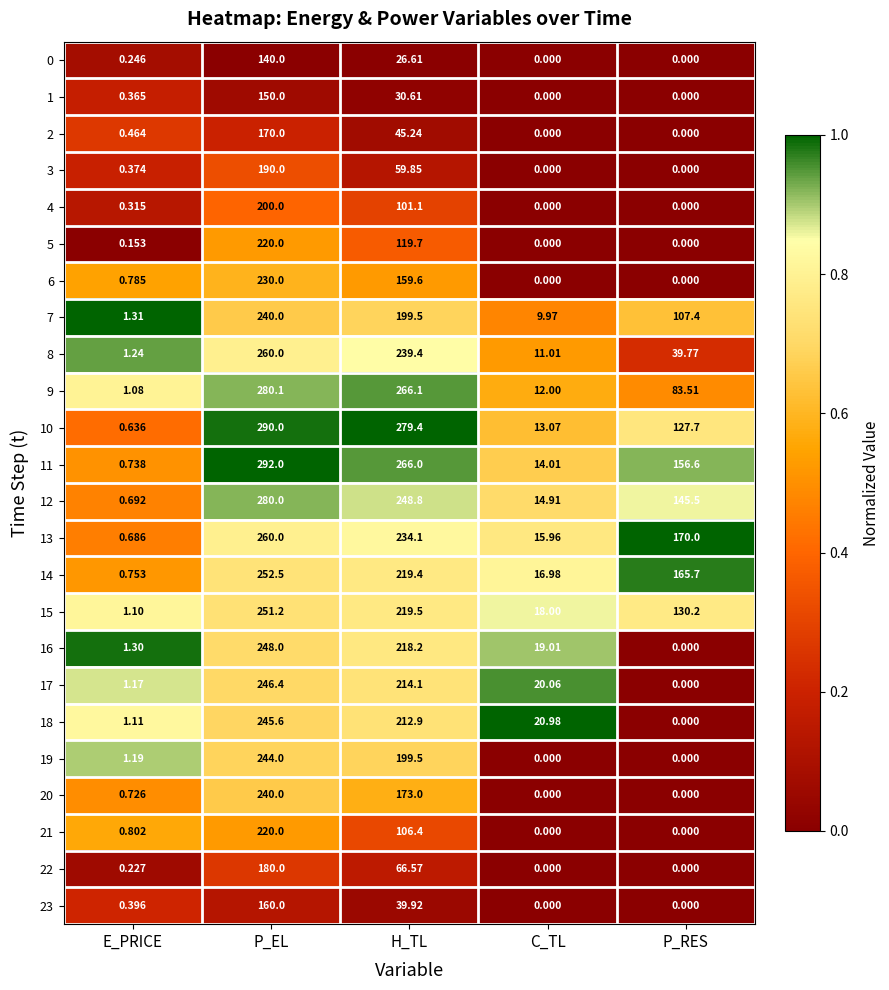

At which category is the sum across all series the highest?

P_EL